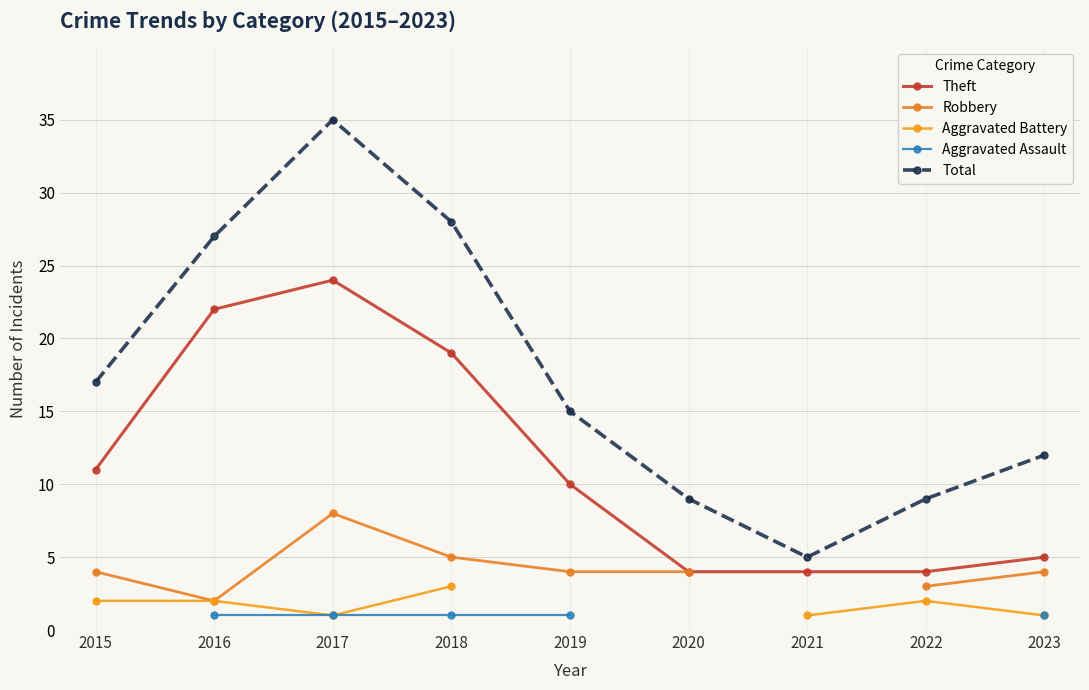

The value of Theft at 2023 is 1.7. True or false?

False